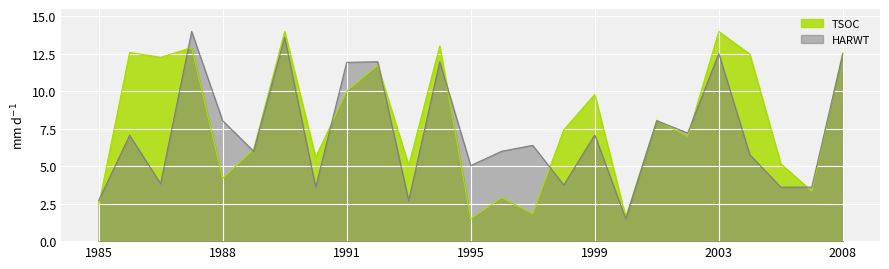

How many values in the TSOC series exceed 7?

13